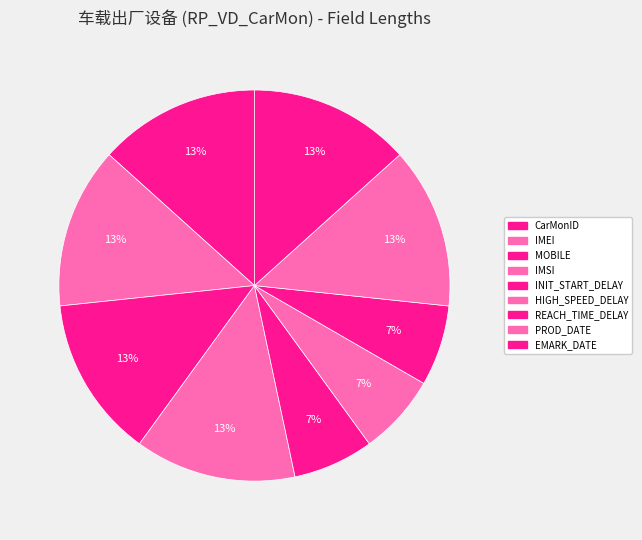

The PROD_DATE slice represents 28% of the pie. True or false?

False